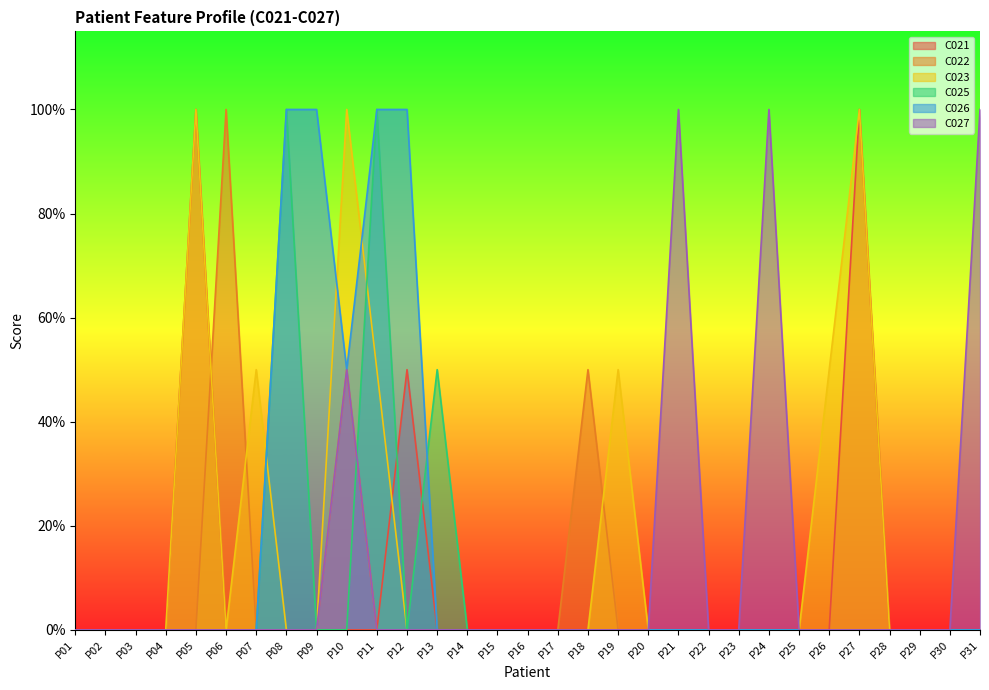

How many positive values does the C023 series have?

7